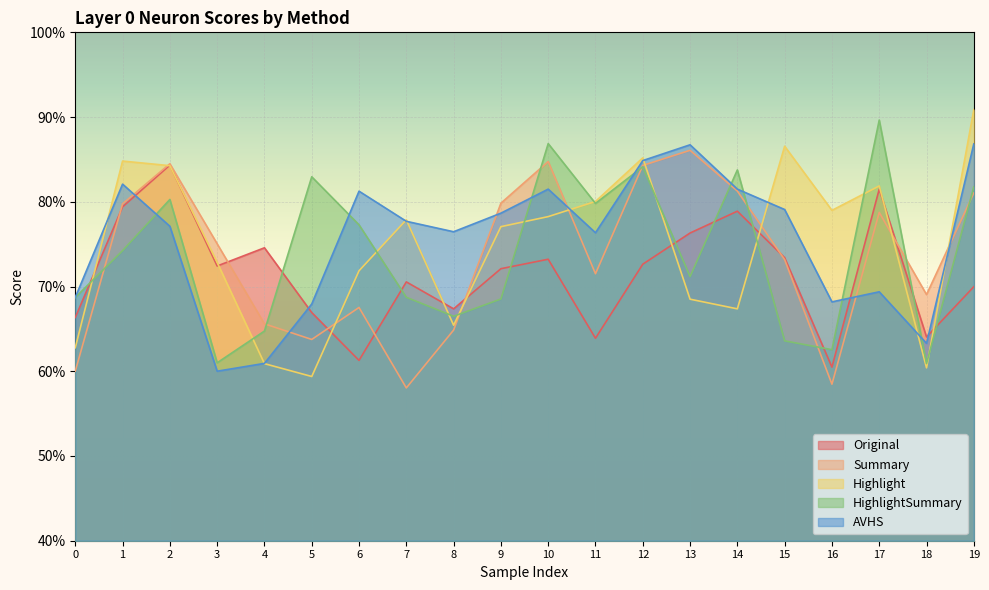

What is the difference between the Original values at 19 and 17?

0.1